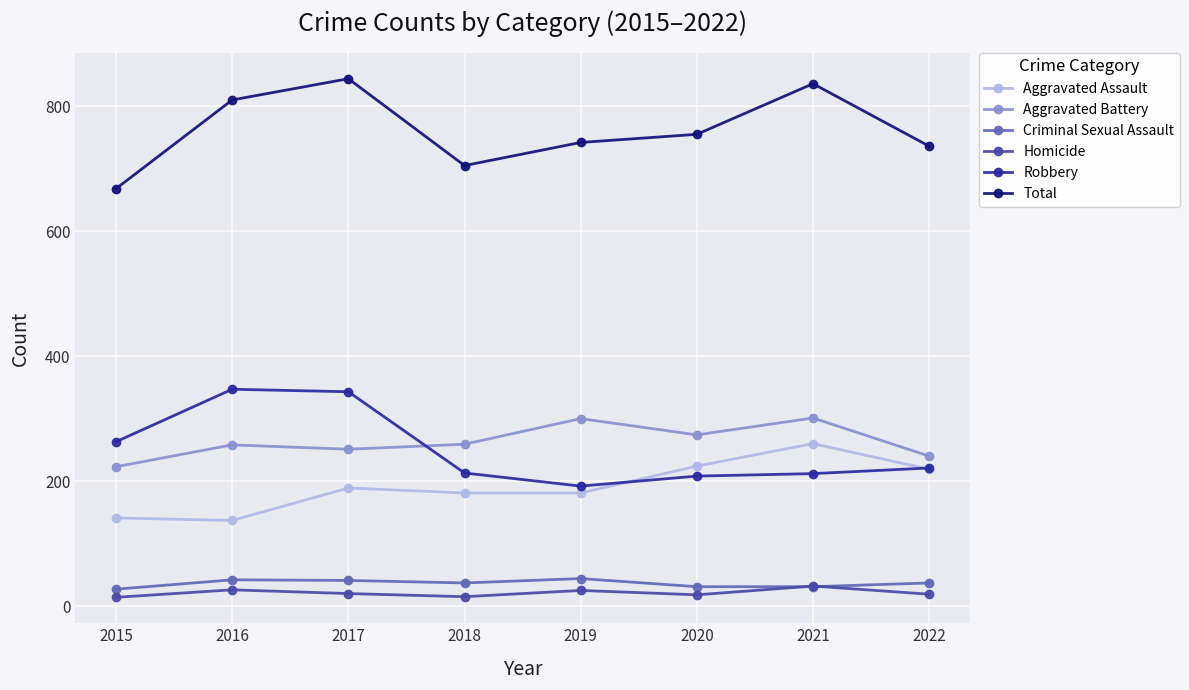

What is the spread (max minus min) of values at 2016?

784